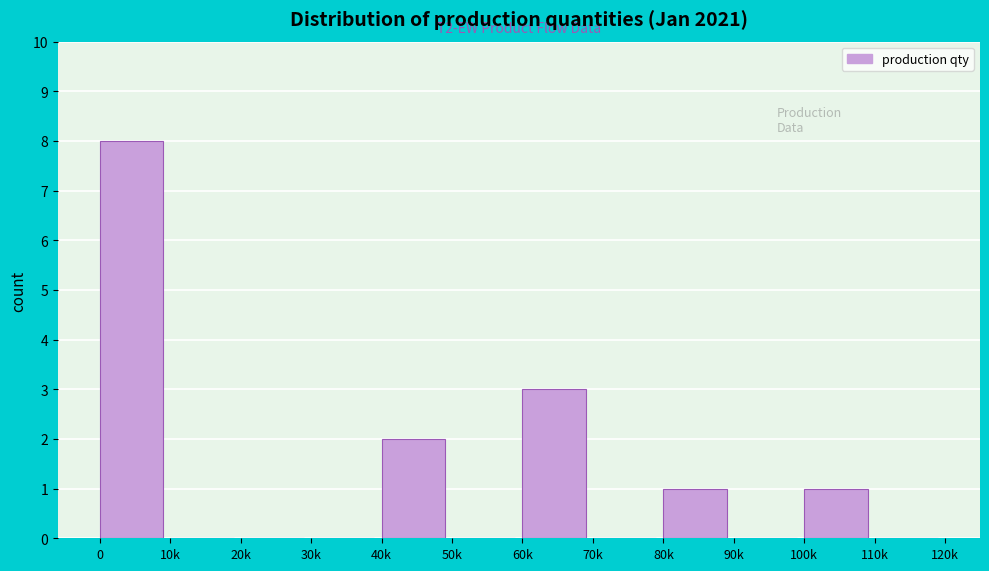

Reading right to left, what are all the values shown in this chart?

110k=0	100k=1	90k=0	80k=1	70k=0	60k=3	50k=0	40k=2	30k=0	20k=0	10k=0	0=8